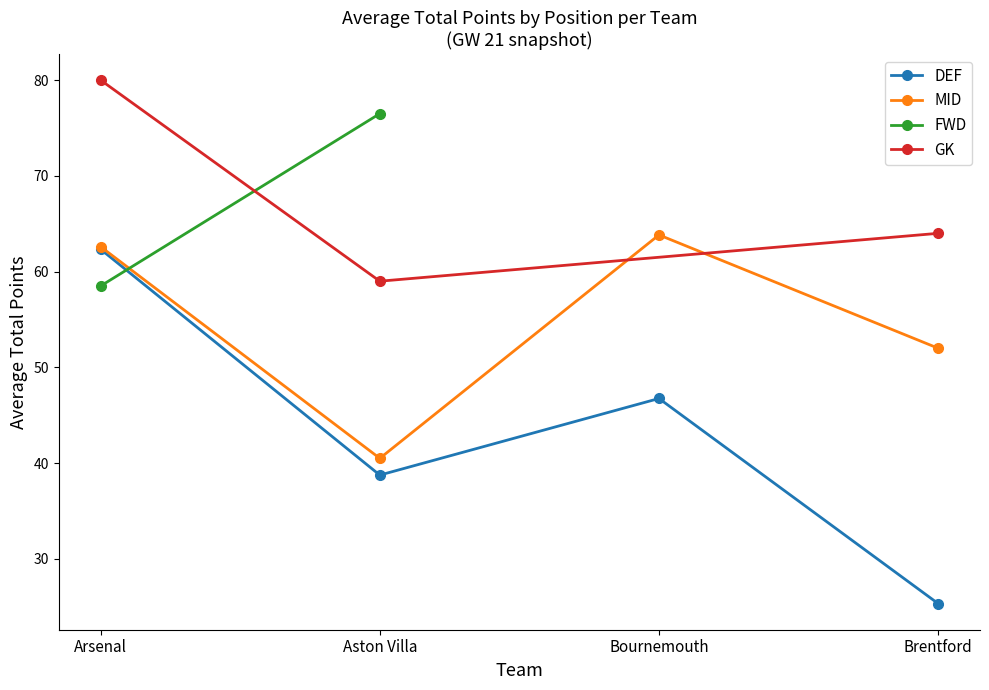

At which category is the sum across all series the highest?

Arsenal